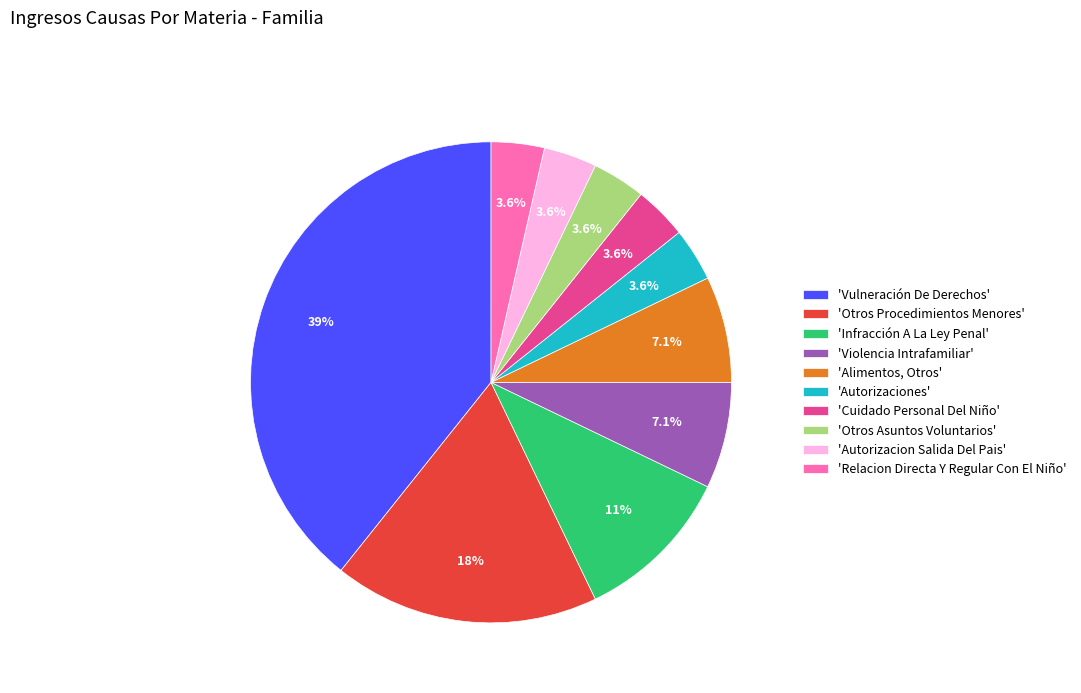

Combined, do 'Autorizaciones' and 'Autorizacion Salida Del Pais' account for over 50%?

No